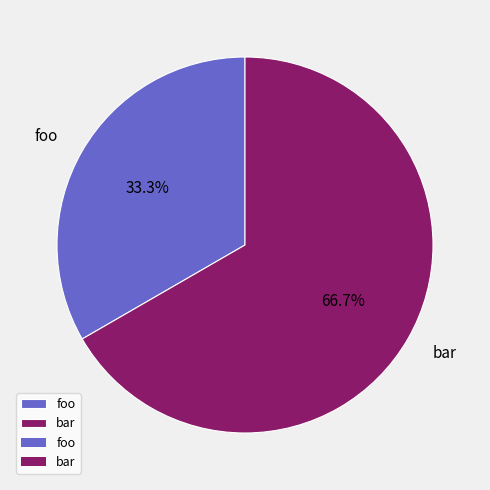

True or false: foo accounts for 45% of the total.

False